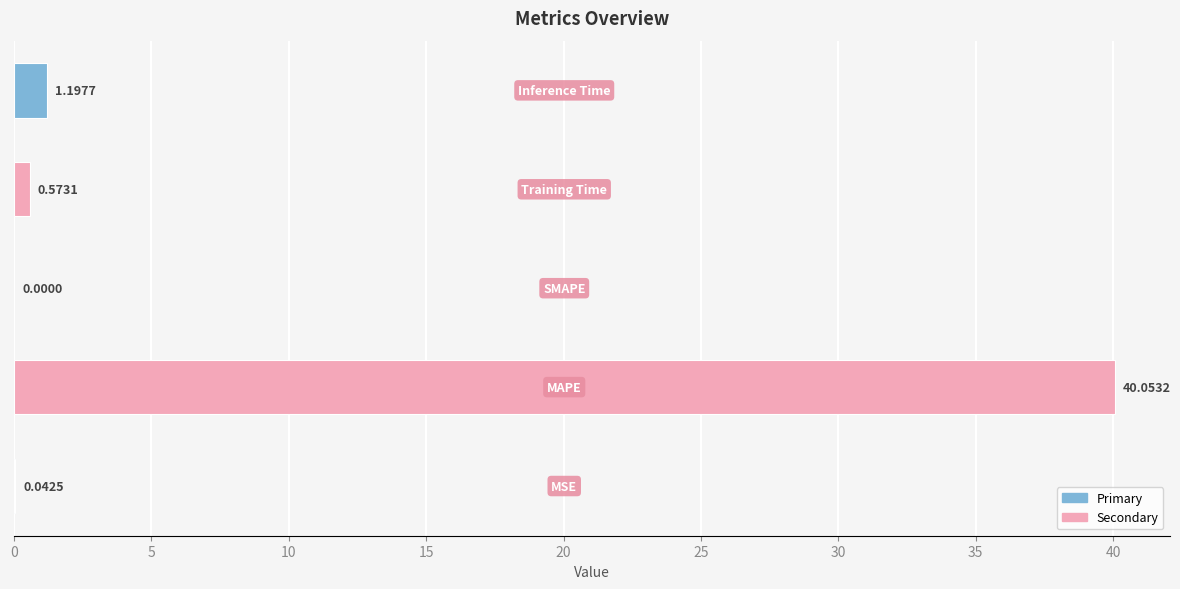

What is the sum of all values?

41.9